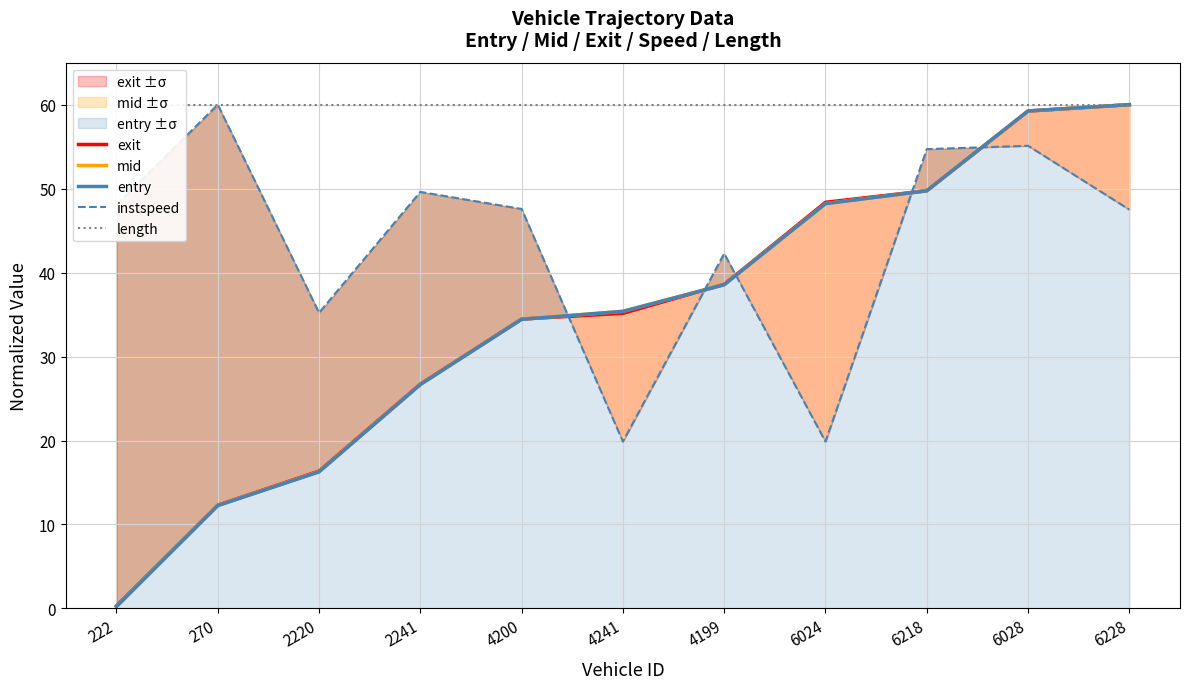

What position from the left is 6218?

9